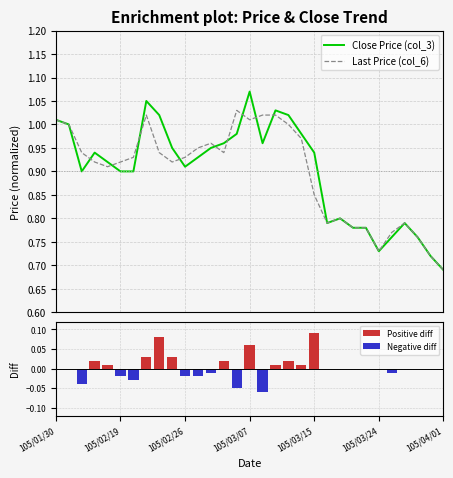

What is the difference between the highest and lowest values at 9?

0.9